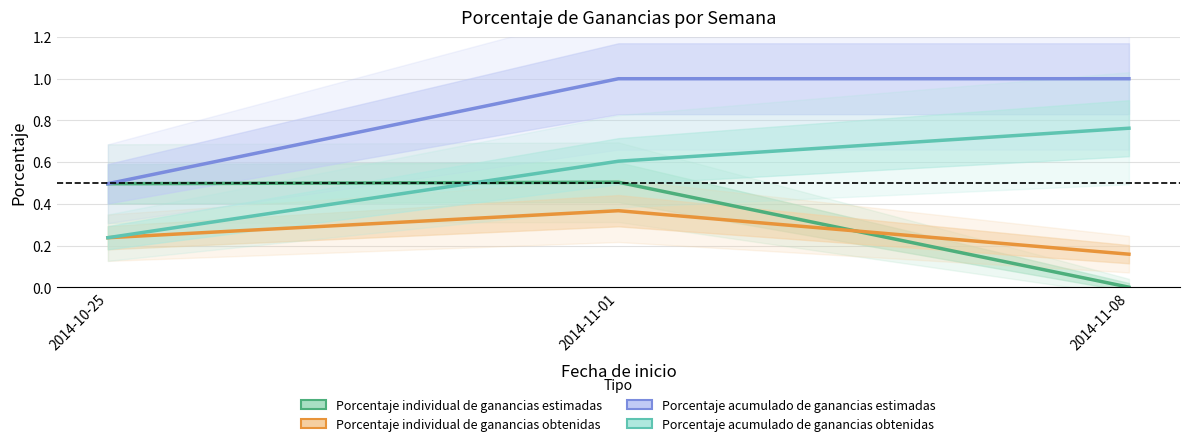

What is the label of the 3rd point from the right?

2014-10-25